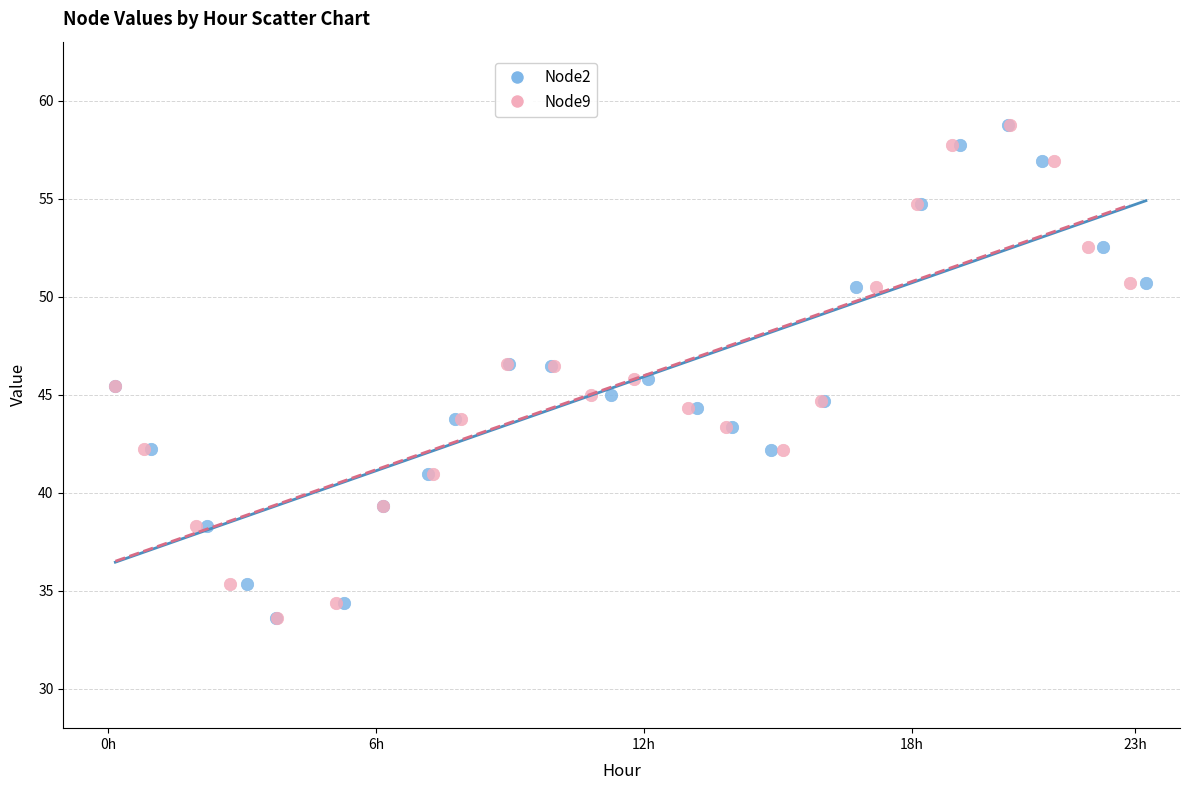

What are all the series names shown in the legend?

Node2, Node9